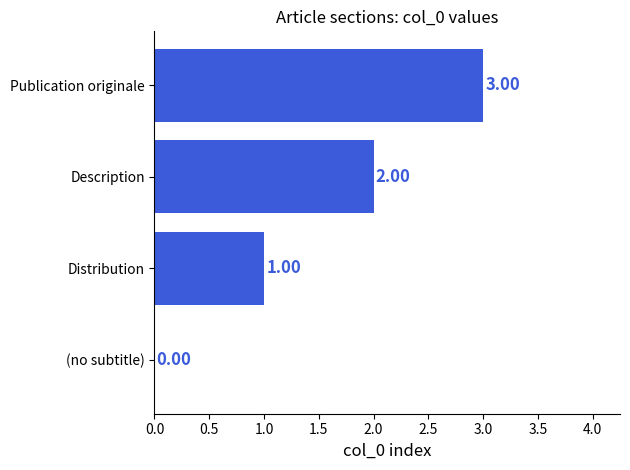

What is the sum of all values?

6